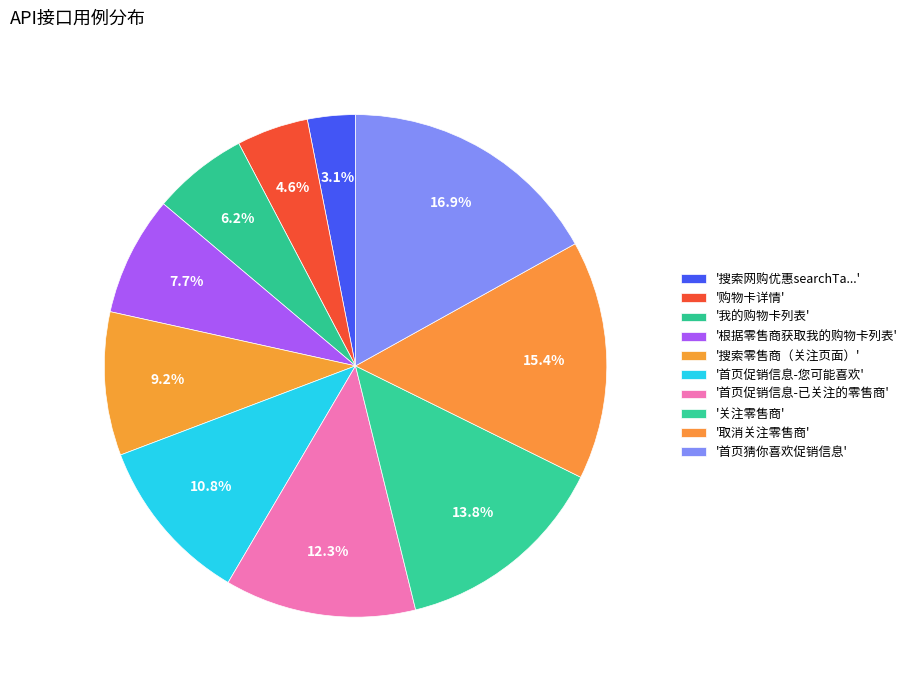

How many slices are in this pie chart?

10